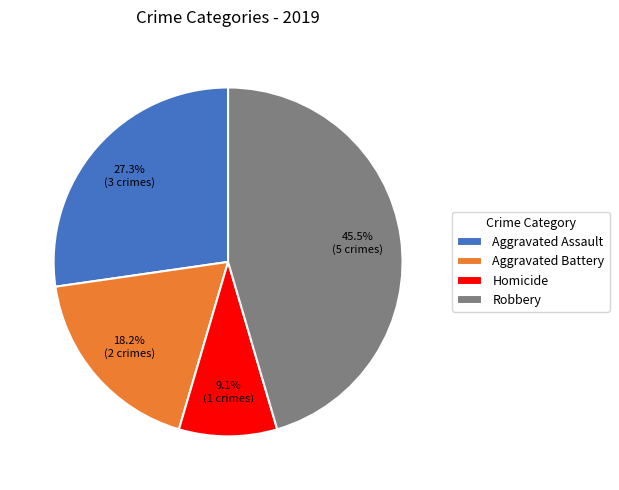

Approximately how many times larger is the value at Aggravated Battery compared to Aggravated Assault?

0.7